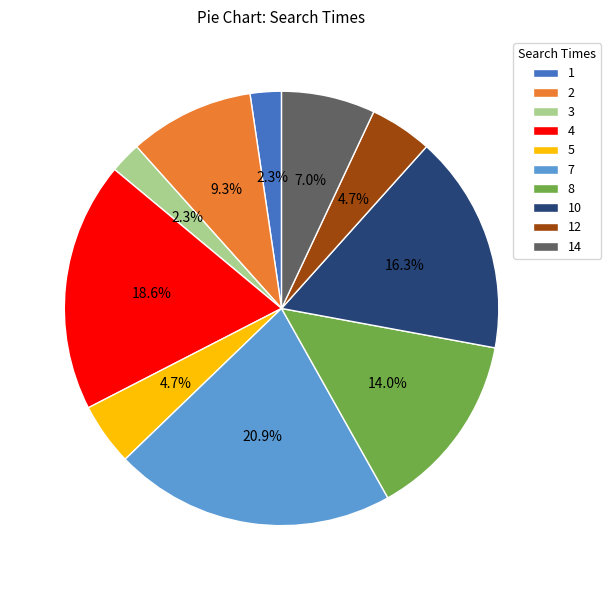

What percentage do 2 and 8 together represent?

23.3%